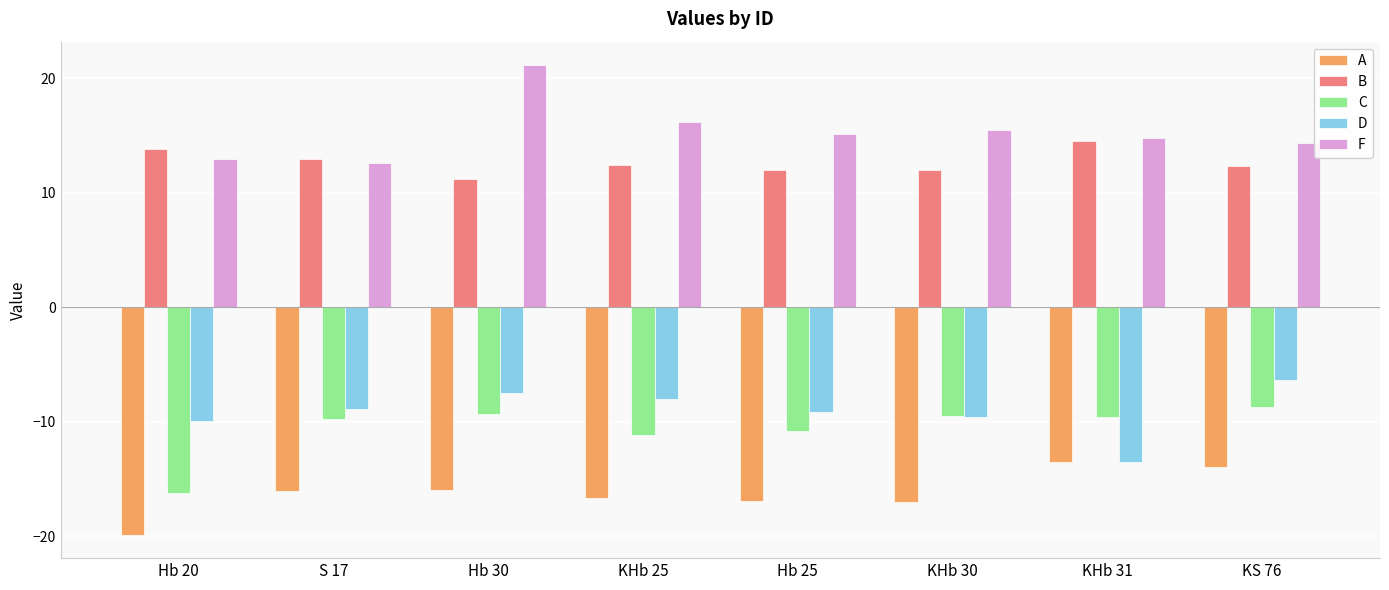

What is the value of the C bar at the 6th from the left?

-9.5